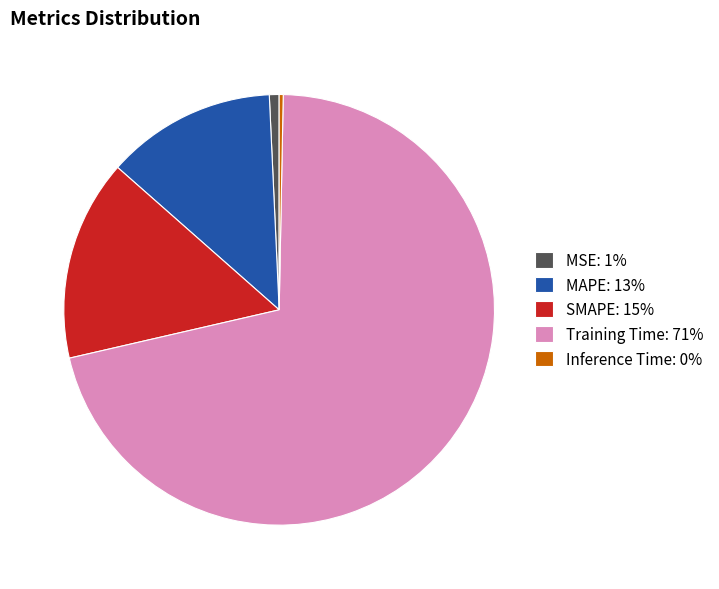

Is the sum of MSE and Training Time greater than half?

Yes